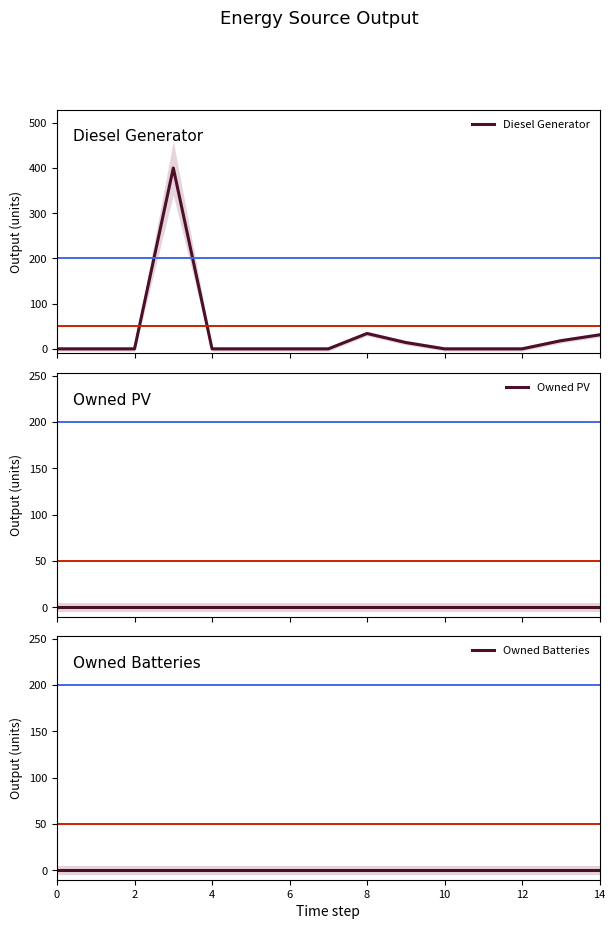

True or false: Owned PV and Owned Batteries intersect in this chart.

False